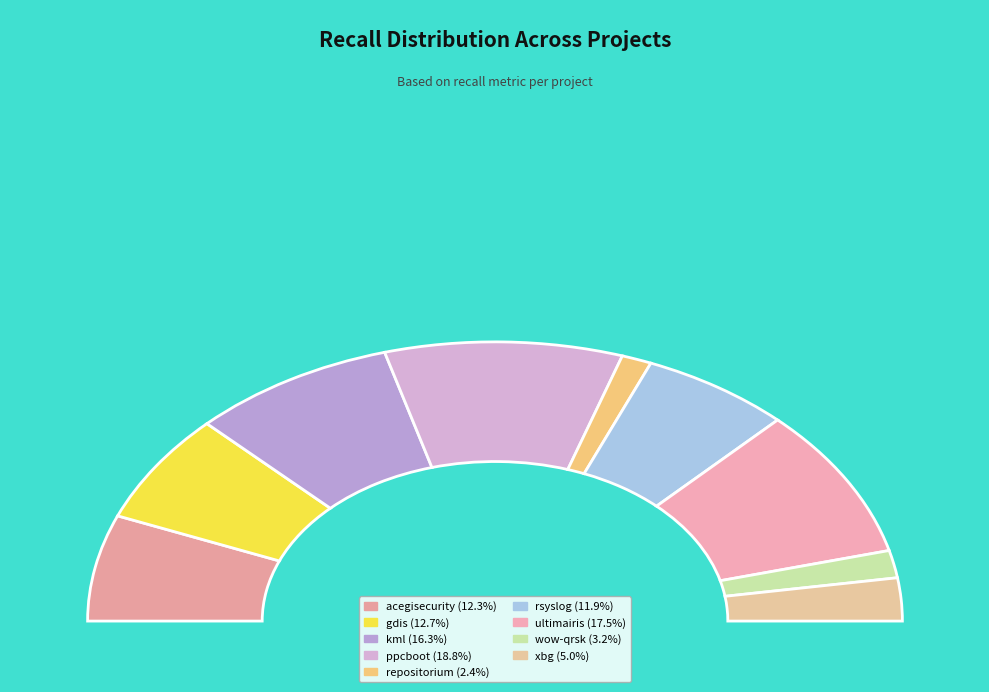

To the nearest percent, what portion does kml.csv represent?

16%